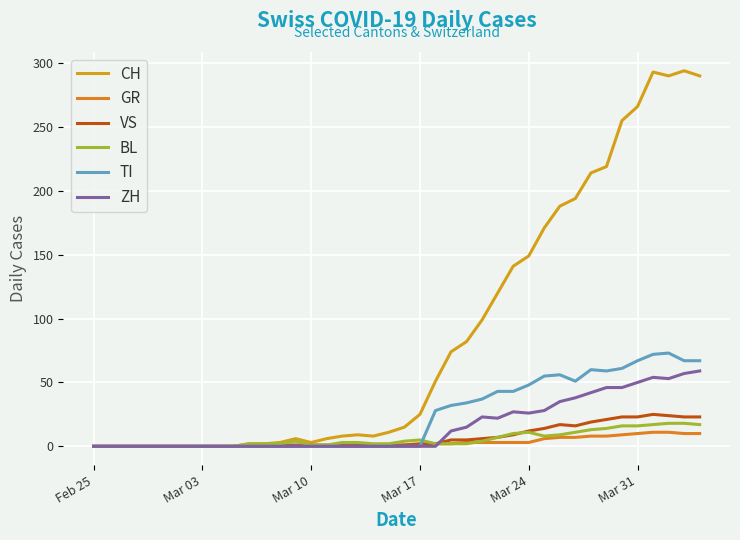

How many lines are shown in the chart?

6